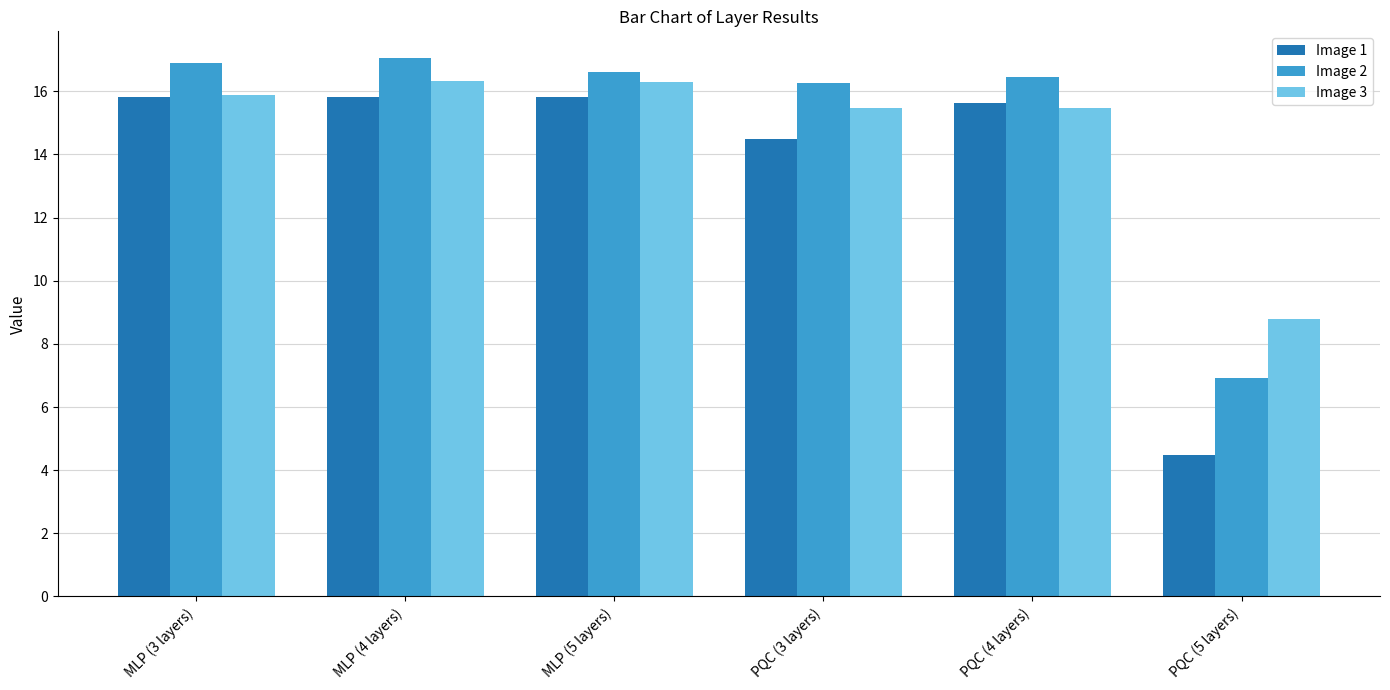

How many bars are there in total?

18